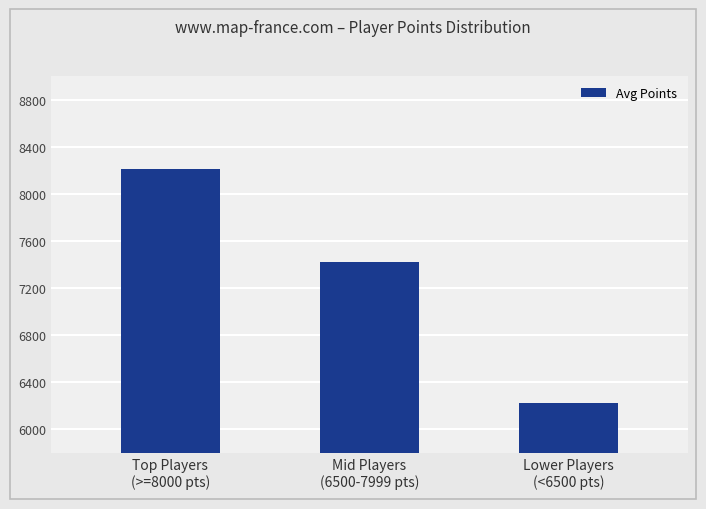

Rank the categories by value from highest to lowest.

Top Players
(>=8000 pts), Mid Players
(6500-7999 pts), Lower Players
(<6500 pts)